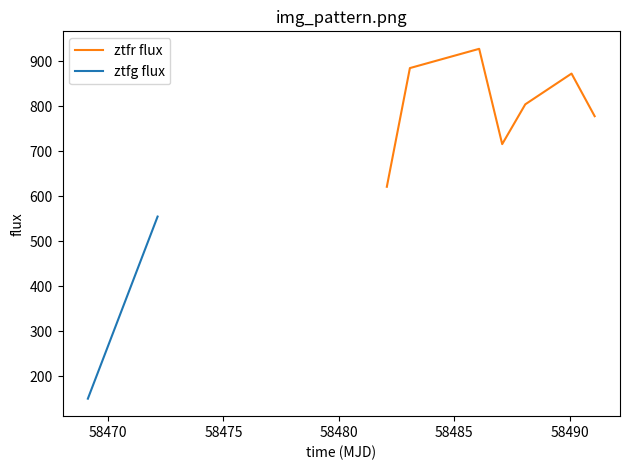

What is the ratio of the value at 58485 to the value at 58470?

0.9